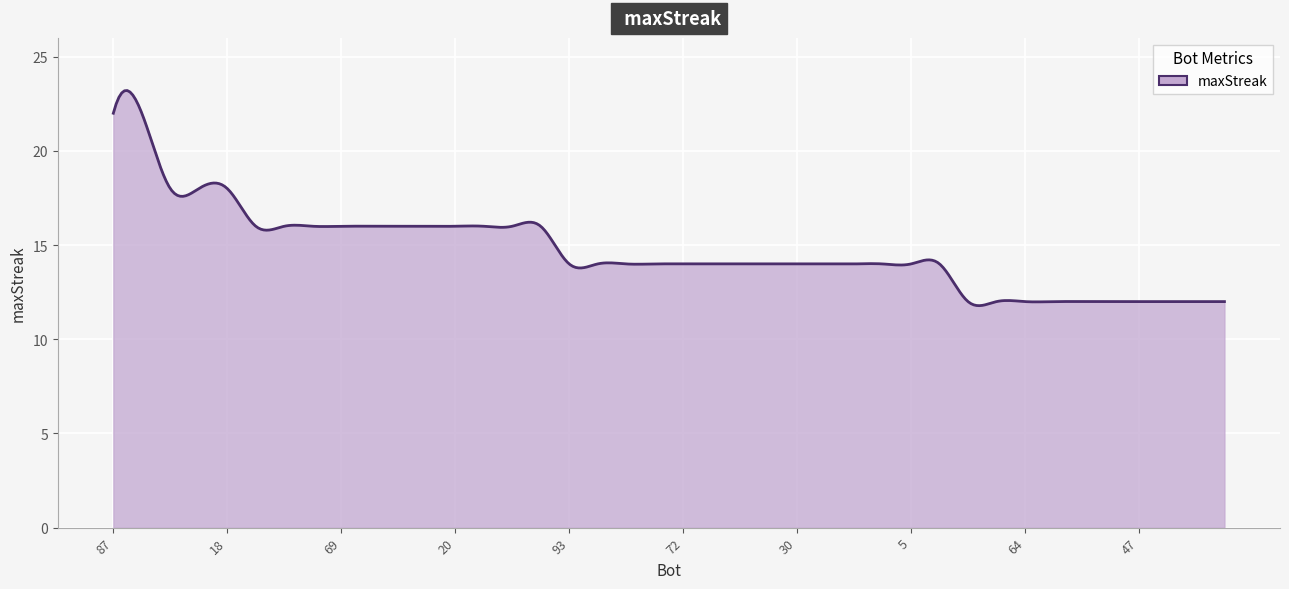

What is the difference between the maximum and minimum values?

11.4